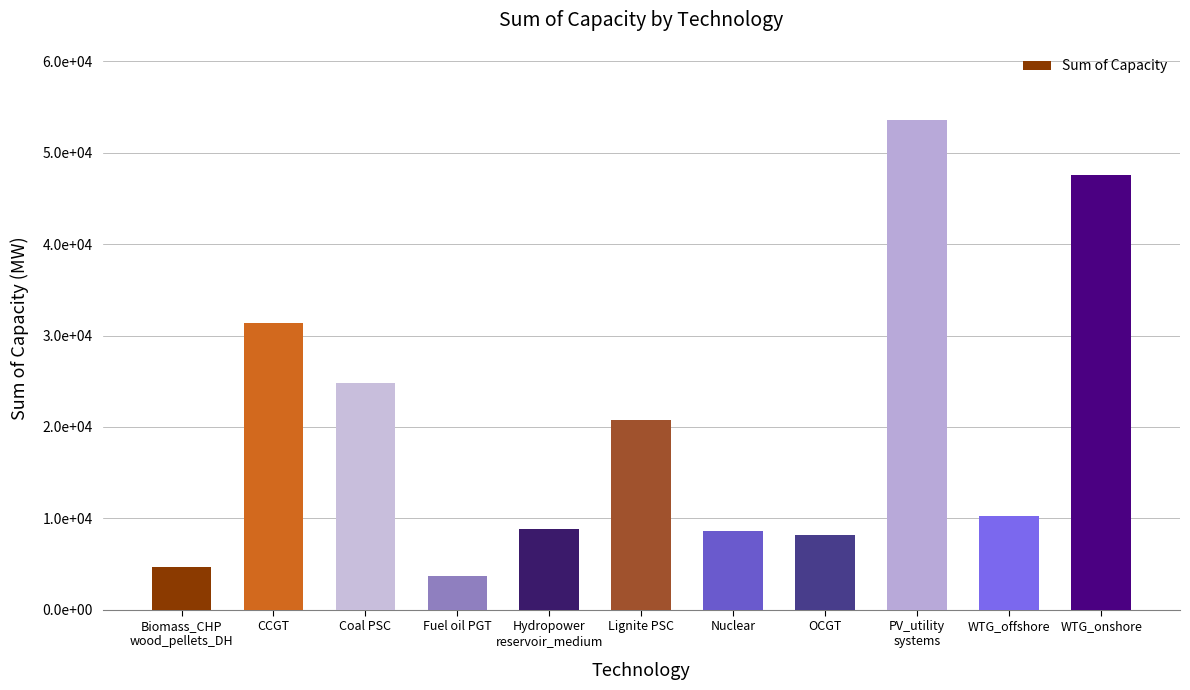

What is the approximate value at PV_utility
systems?

53555.5